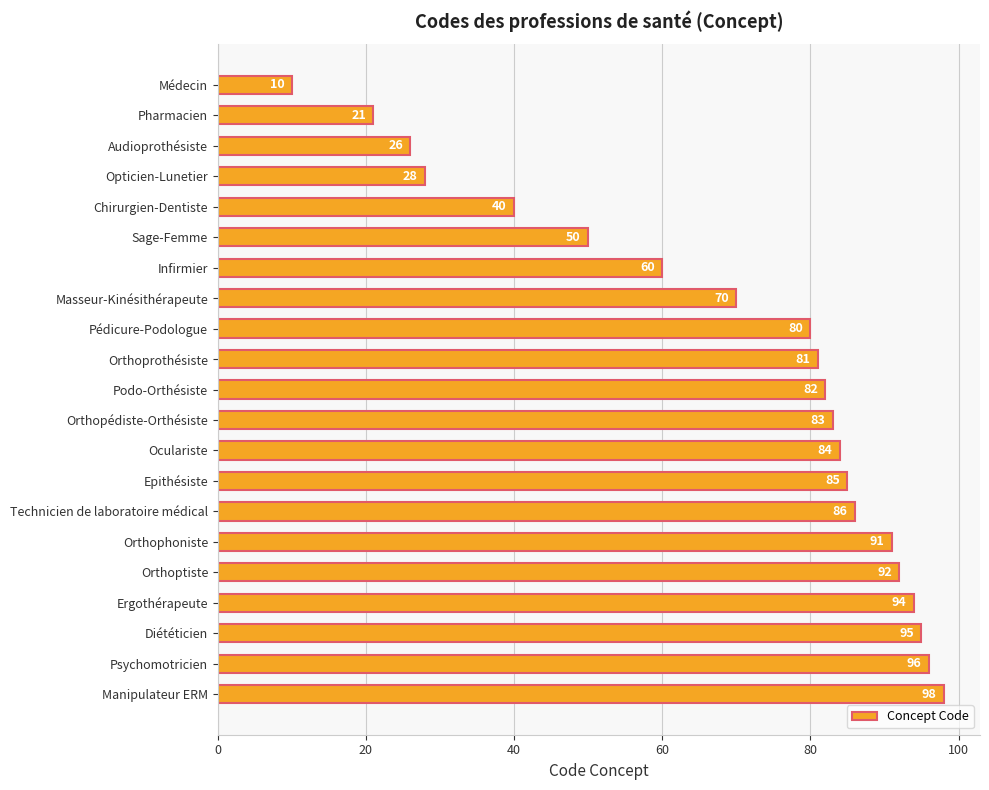

Which category has the highest value across all series?

Manipulateur ERM